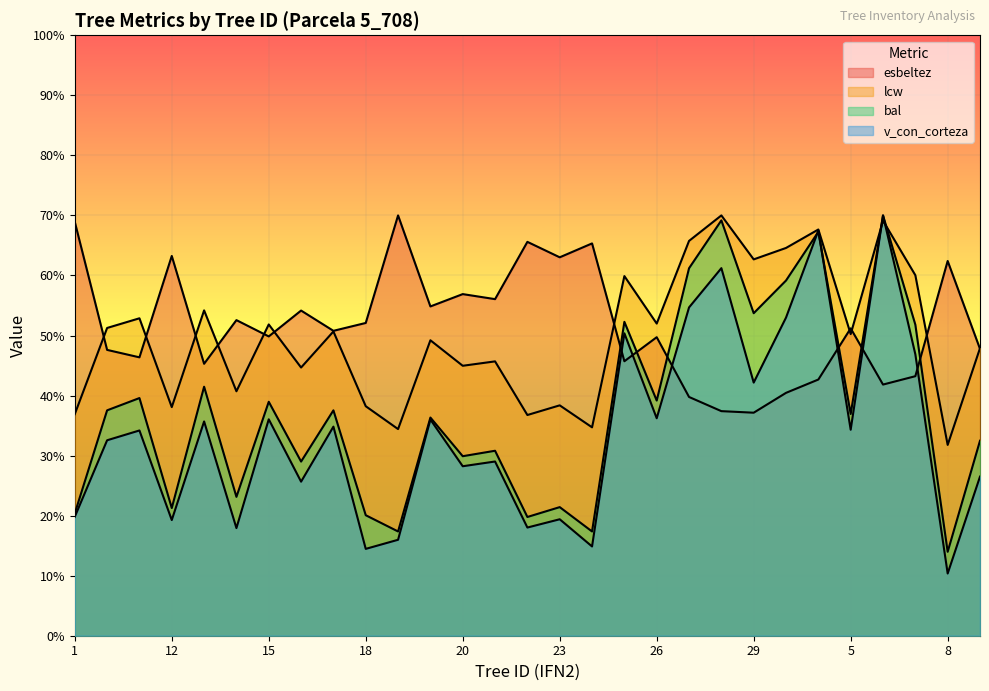

Is the value of v_con_corteza at 21 greater than the value of lcw at 27?

No